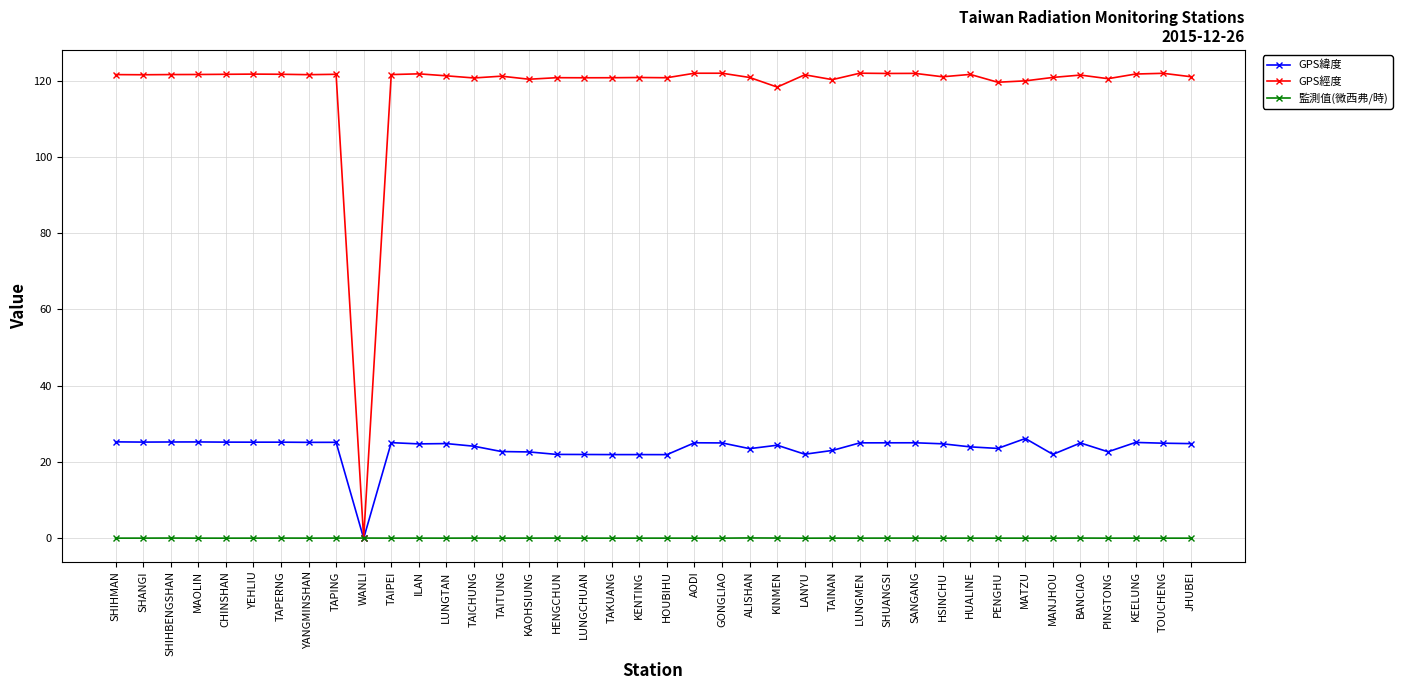

The GPS經度 series shows 120.8 at MANJHOU. True or false?

True